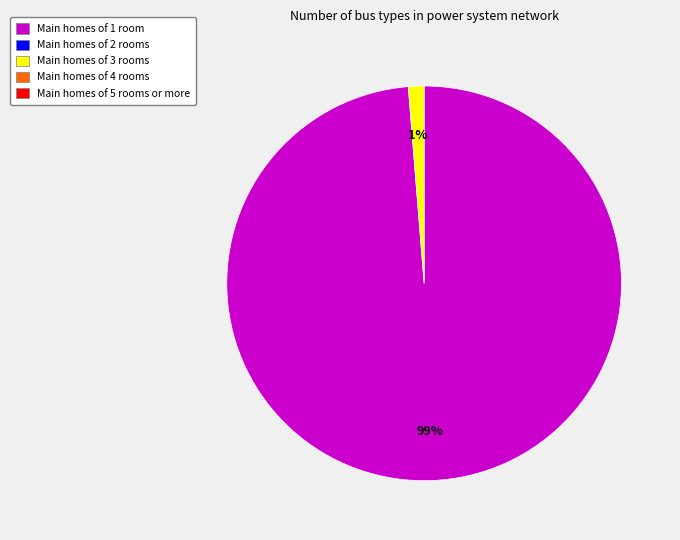

Is there any slice that represents more than half of the pie?

Yes